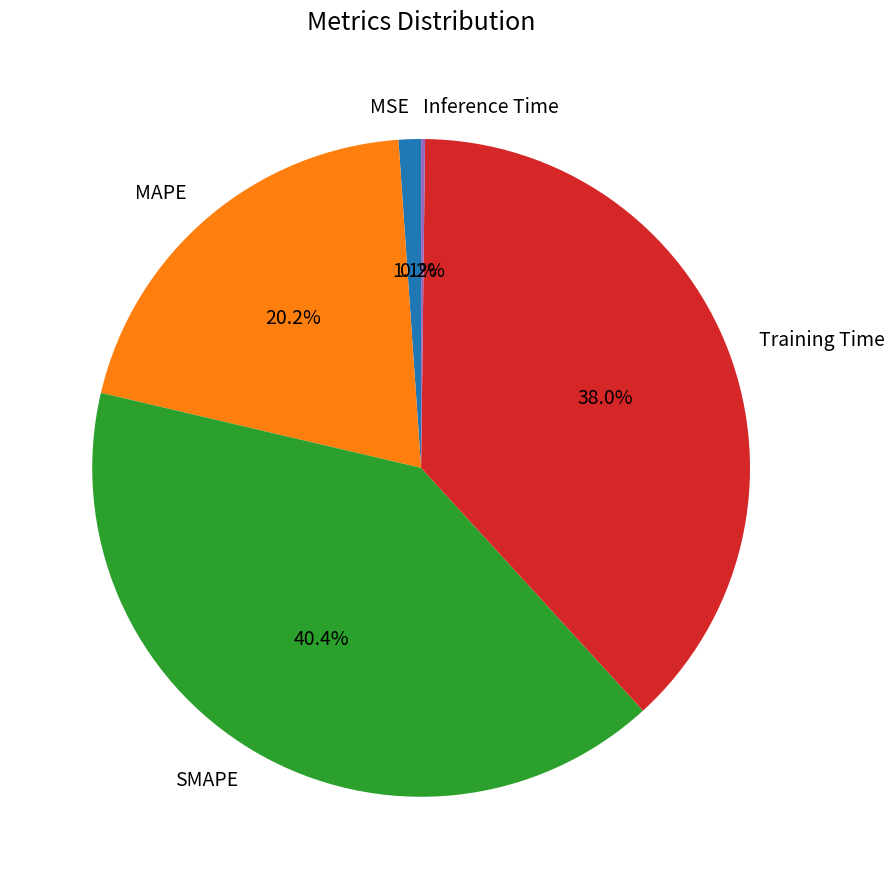

Is the sum of MAPE and MSE greater than half?

No